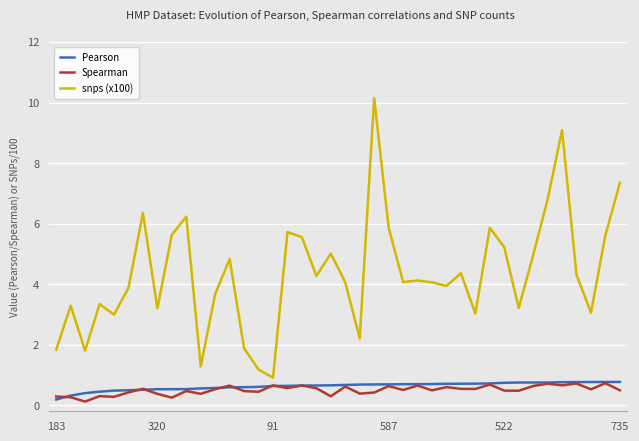

Which series has the largest total across all categories?

snps (x100)